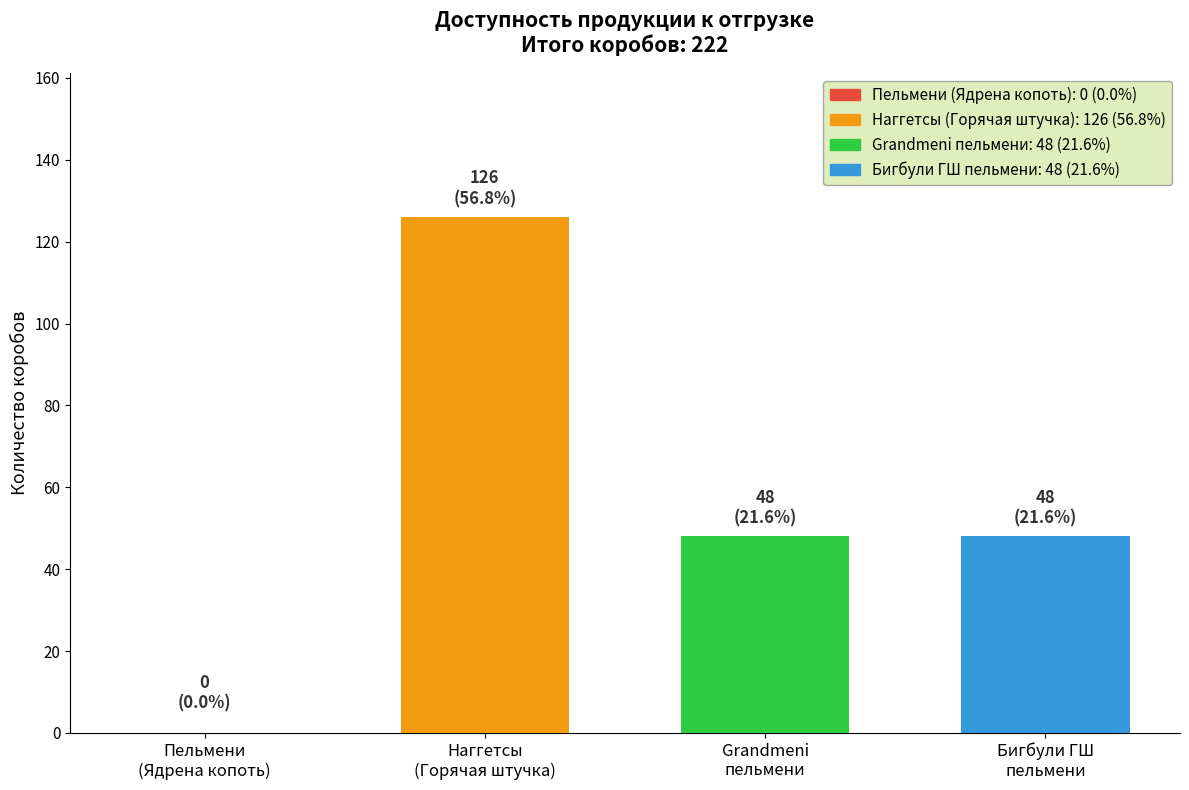

What is the smallest value displayed?

48